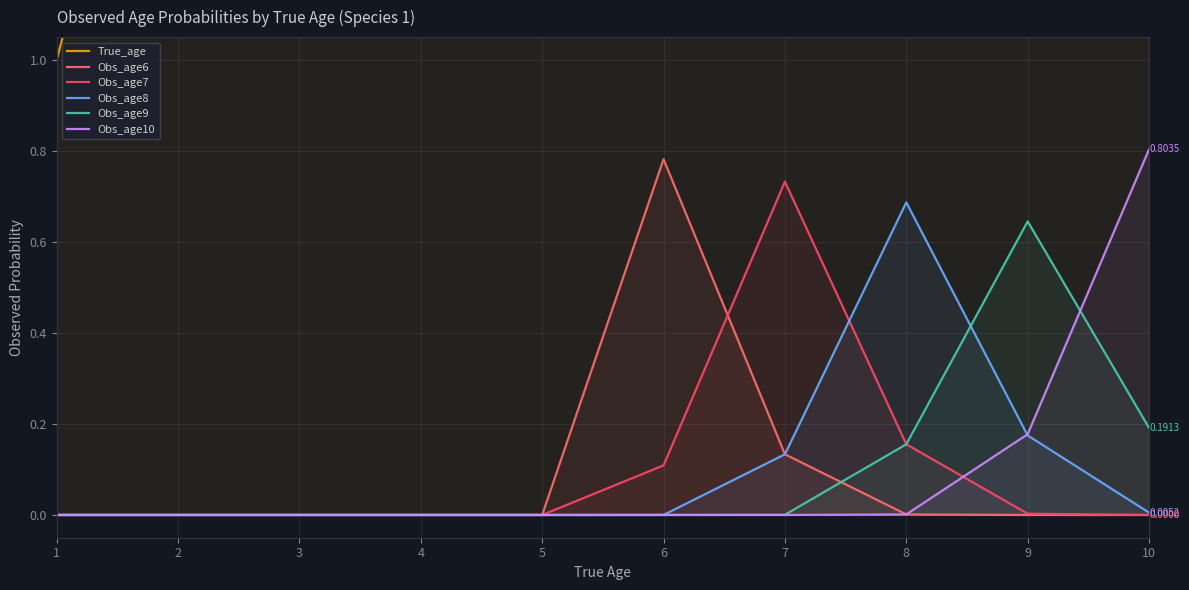

Is the value of Obs_age8 at 9 greater than the value of Obs_age9 at 3?

Yes